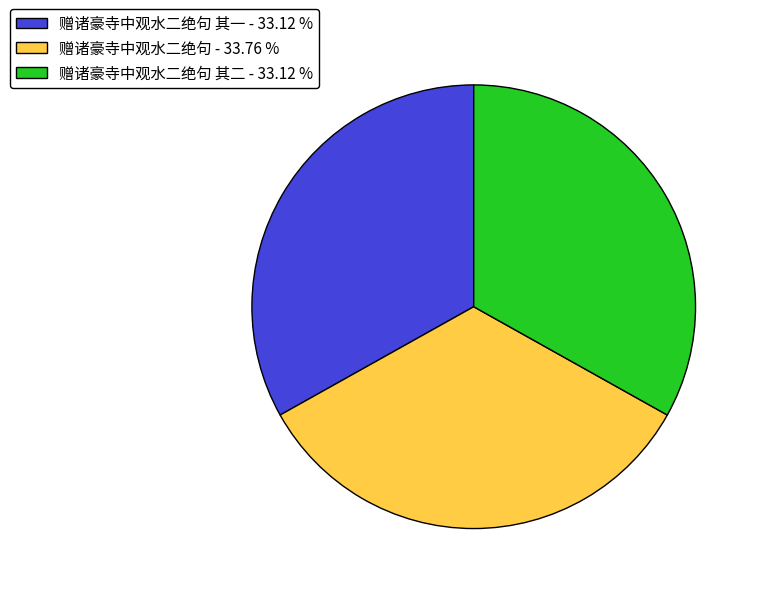

Does 赠诸豪寺中观水二绝句 其二 - 33.12 % represent more than half of the total?

No